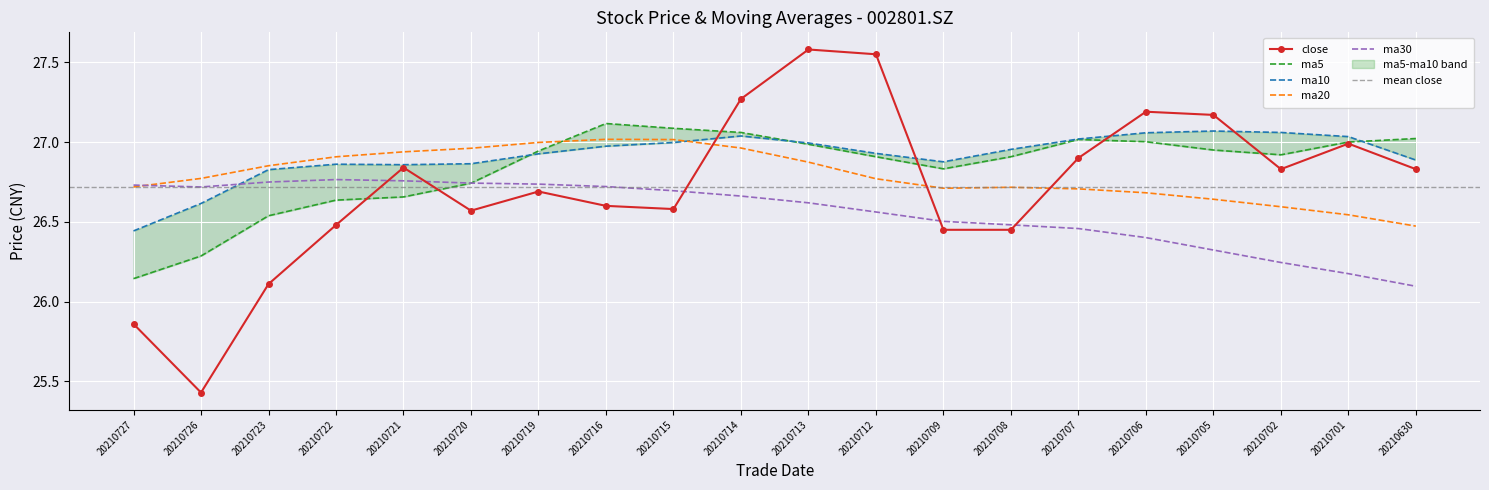

In ma30, how many points are lower than both neighbors (excluding endpoints)?

1